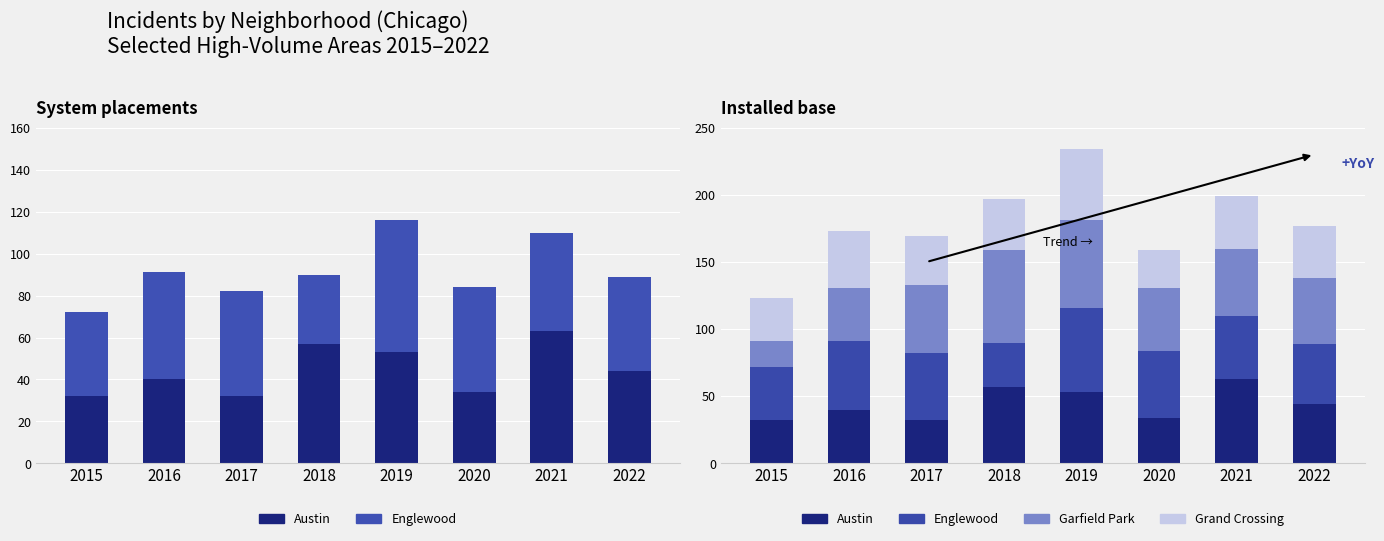

Is it true that Austin equals 32 at 2017?

True